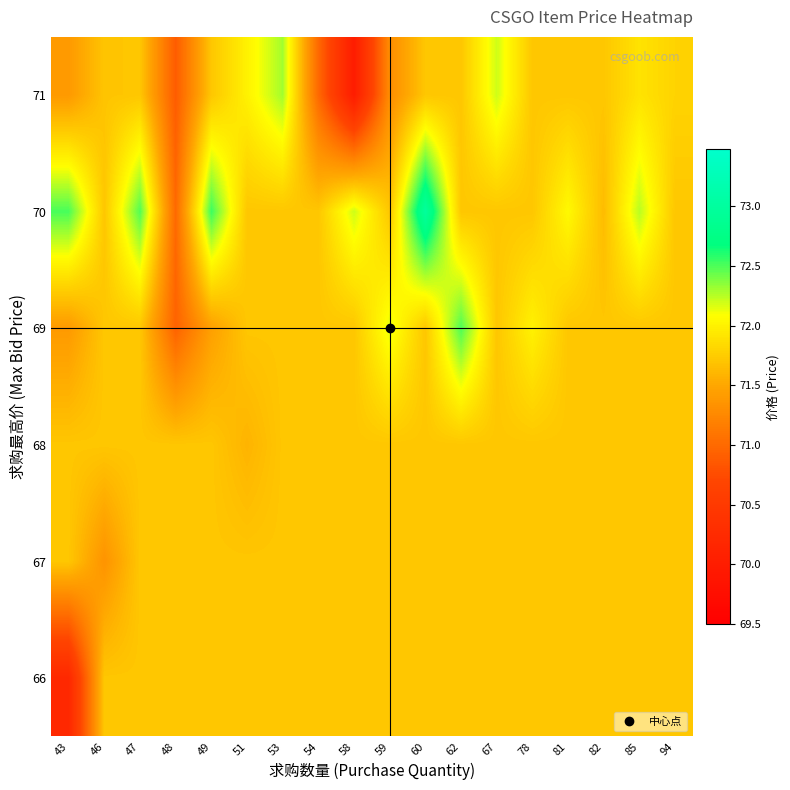

What is the spread (max minus min) of values at 67?

0.5